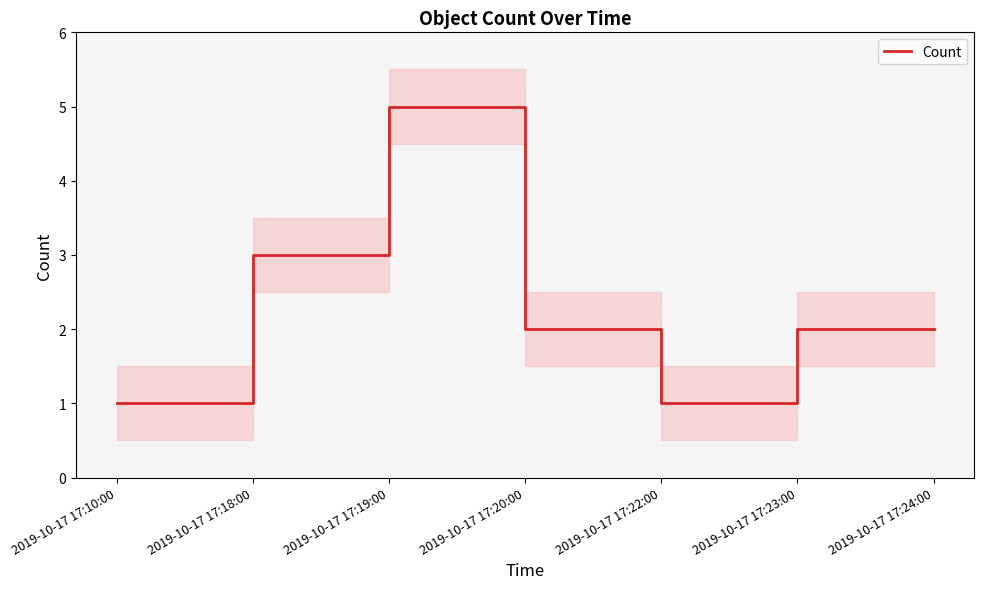

What is the greatest value displayed?

5